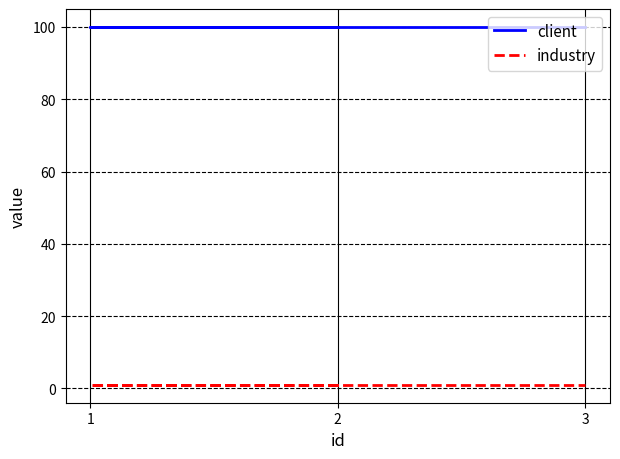

What is the sum of all industry values?

3